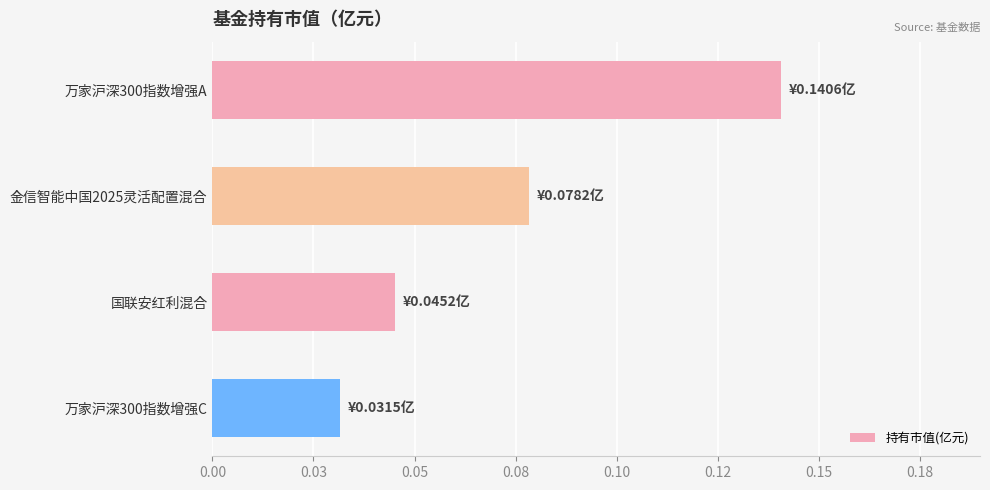

Are the bars horizontal?

Yes